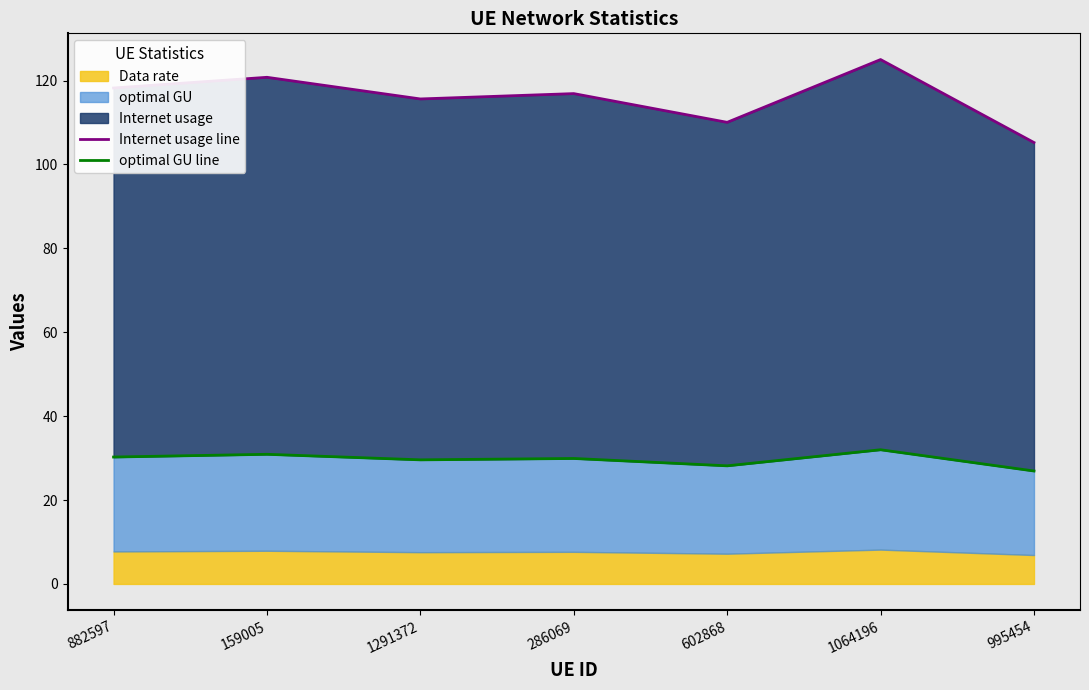

Rank the categories by Internet usage line value from highest to lowest.

1064196, 159005, 882597, 286069, 1291372, 602868, 995454